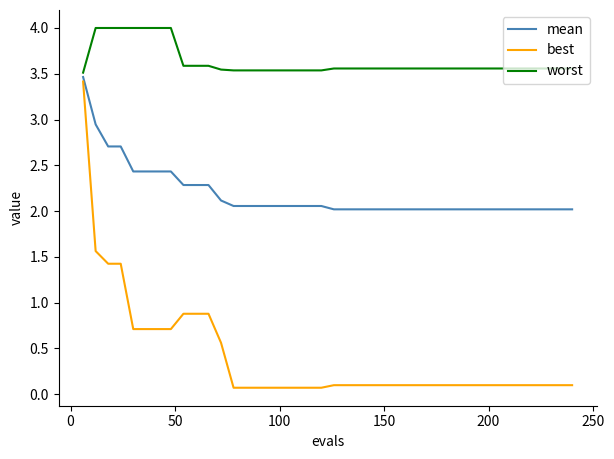

Which series has the largest range (max minus min)?

best